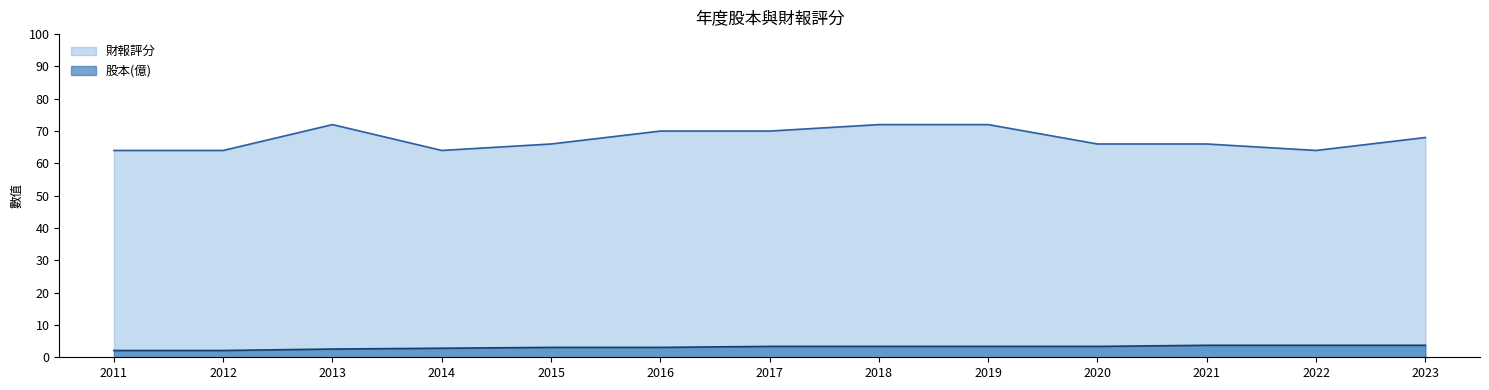

Rank the categories by 股本(億) value from lowest to highest.

2011, 2012, 2013, 2014, 2015, 2016, 2017, 2018, 2019, 2020, 2021, 2022, 2023